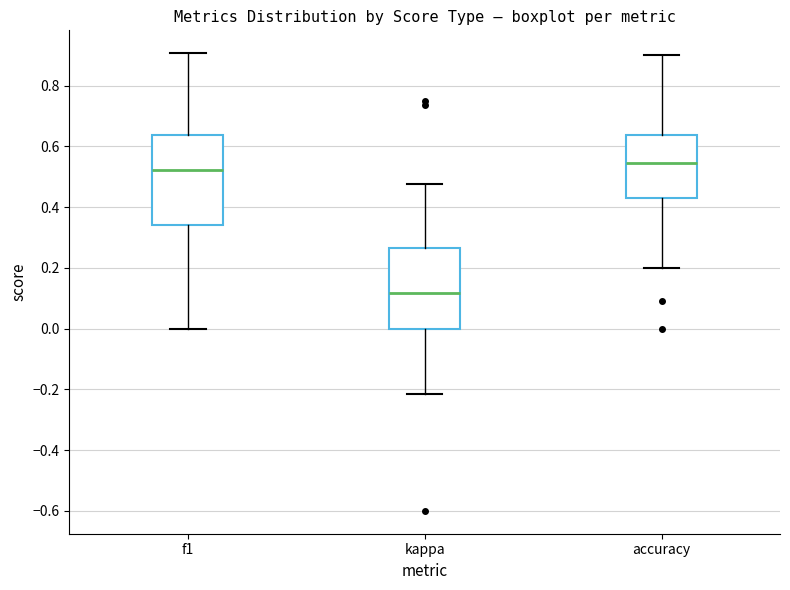

Which box has the highest median line?

accuracy